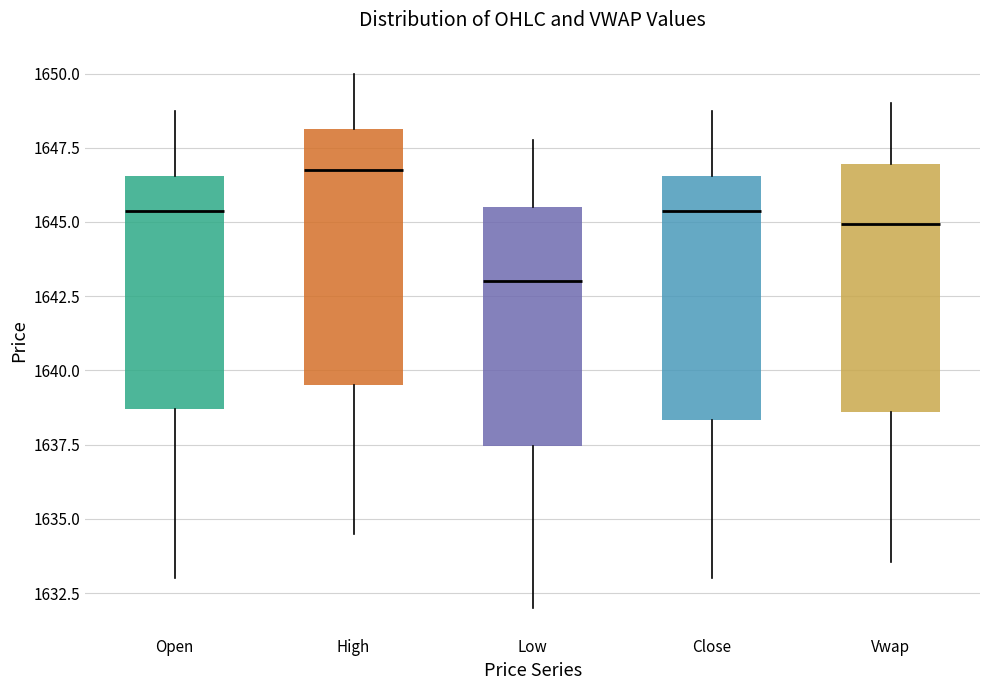

Reading left to right, read every box against the y-axis: the position of its median line, the range the box covers, and the ends of its whiskers. The values are not printed on the chart, so give them approximately, as read against the axis.

Open: median 1645.5, box 1638.5 to 1646.5, whiskers 1633.0 to 1649.0
High: median 1647.0, box 1639.5 to 1648.0, whiskers 1634.5 to 1650.0
Low: median 1643.0, box 1637.5 to 1645.5, whiskers 1632.0 to 1648.0
Close: median 1645.5, box 1638.5 to 1646.5, whiskers 1633.0 to 1649.0
Vwap: median 1645.0, box 1638.5 to 1647.0, whiskers 1633.5 to 1649.0